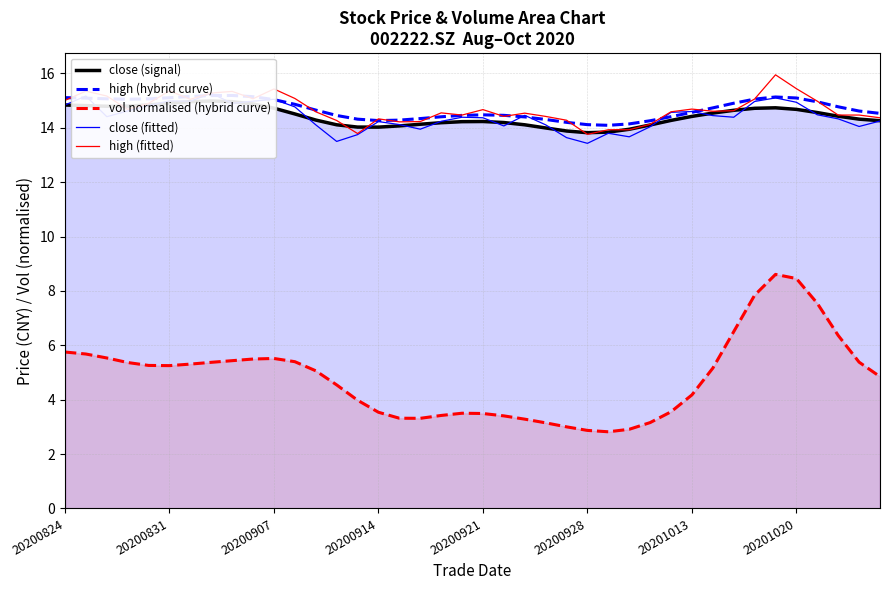

True or false: high (fitted) and vol normalised (hybrid curve) intersect in this chart.

False